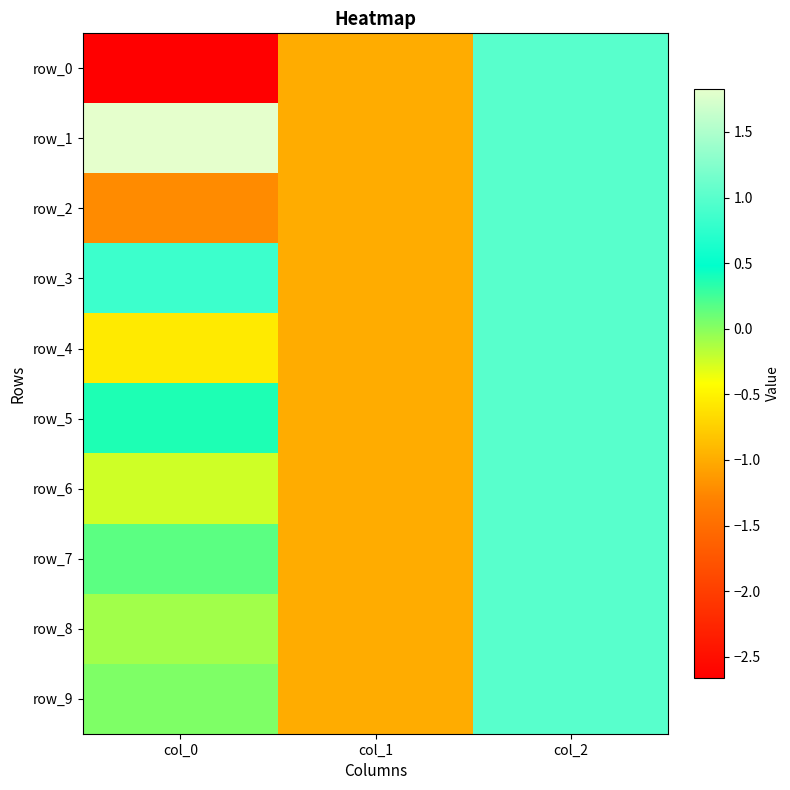

Reading left to right, list all the values displayed in this chart.

row_0: -2.7	-1.0	1.0
row_1: 1.8	-1.0	1.0
row_2: -1.2	-1.0	1.0
row_3: 0.8	-1.0	1.0
row_4: -0.6	-1.0	1.0
row_5: 0.4	-1.0	1.0
row_6: -0.2	-1.0	1.0
row_7: 0.2	-1.0	1.0
row_8: -0.1	-1.0	1.0
row_9: 0.0	-1.0	1.0